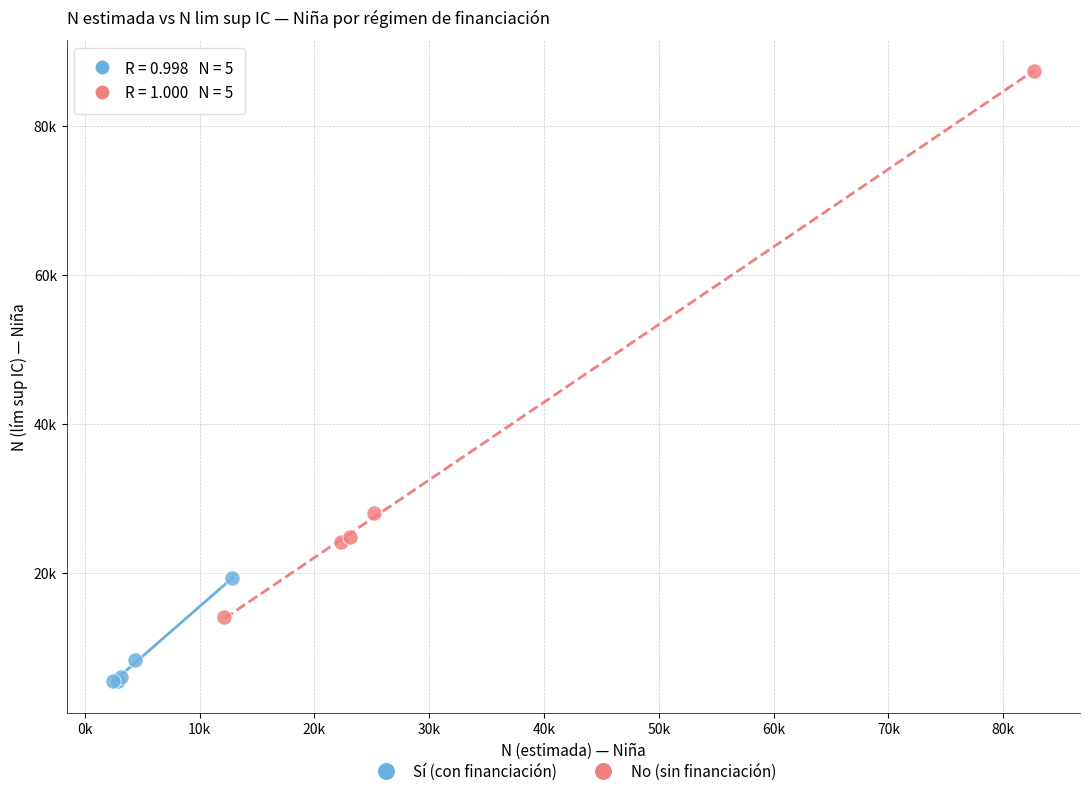

Which series reaches the minimum Y coordinate?

Sí (con financiación)